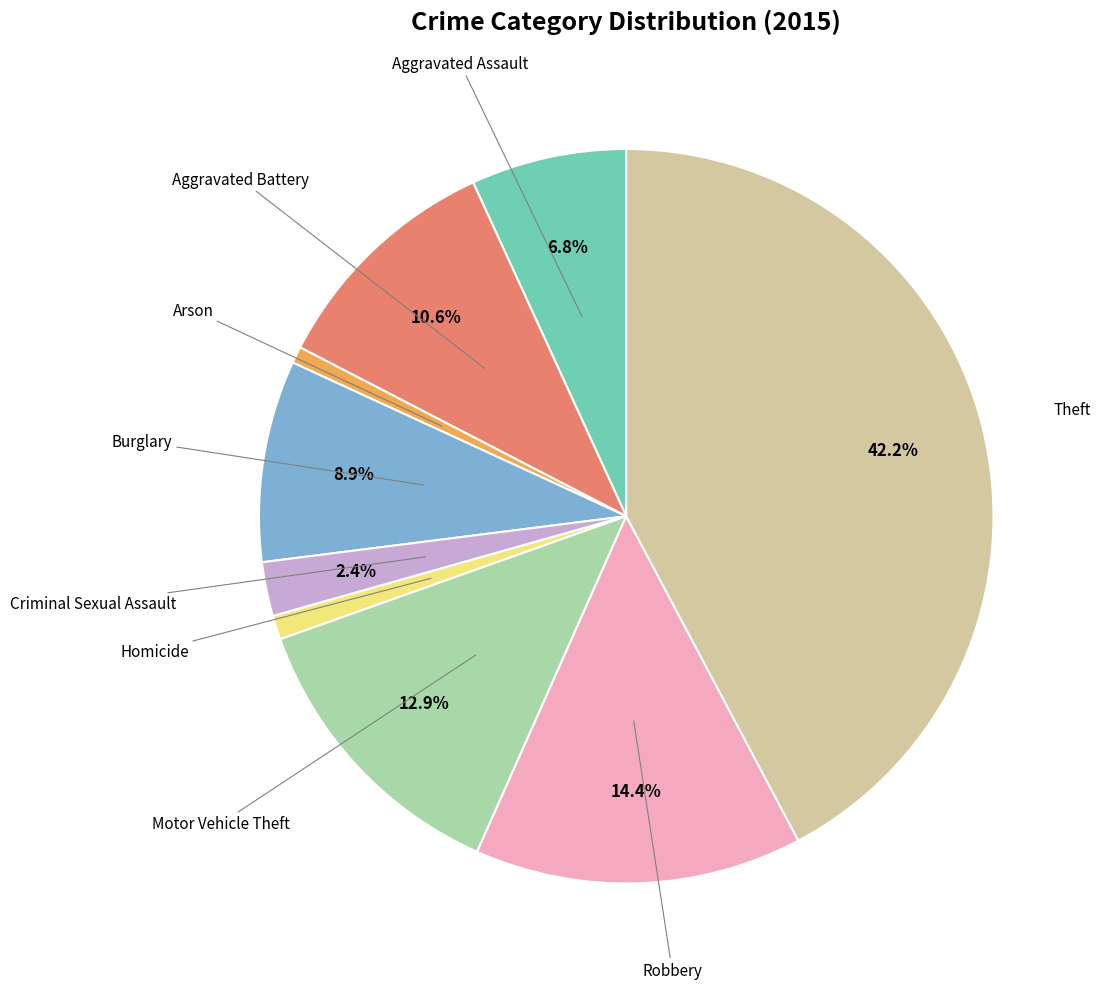

How many slices are in this pie chart?

9